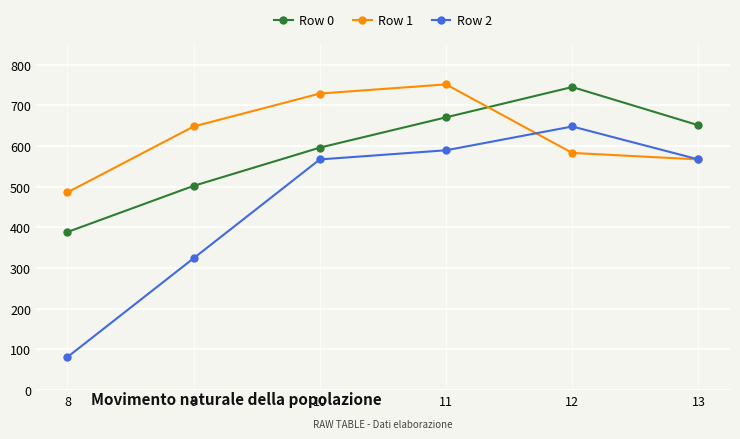

What is the total value across all series at 12?

1976.0